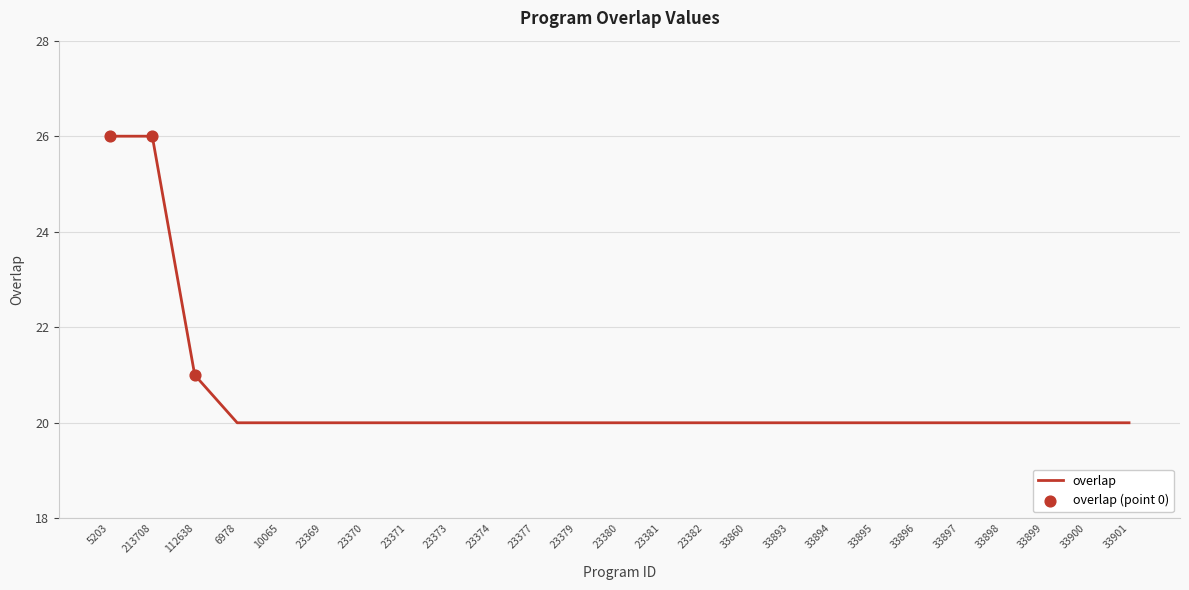

What is the change in value from 213708 to 33897?

-6